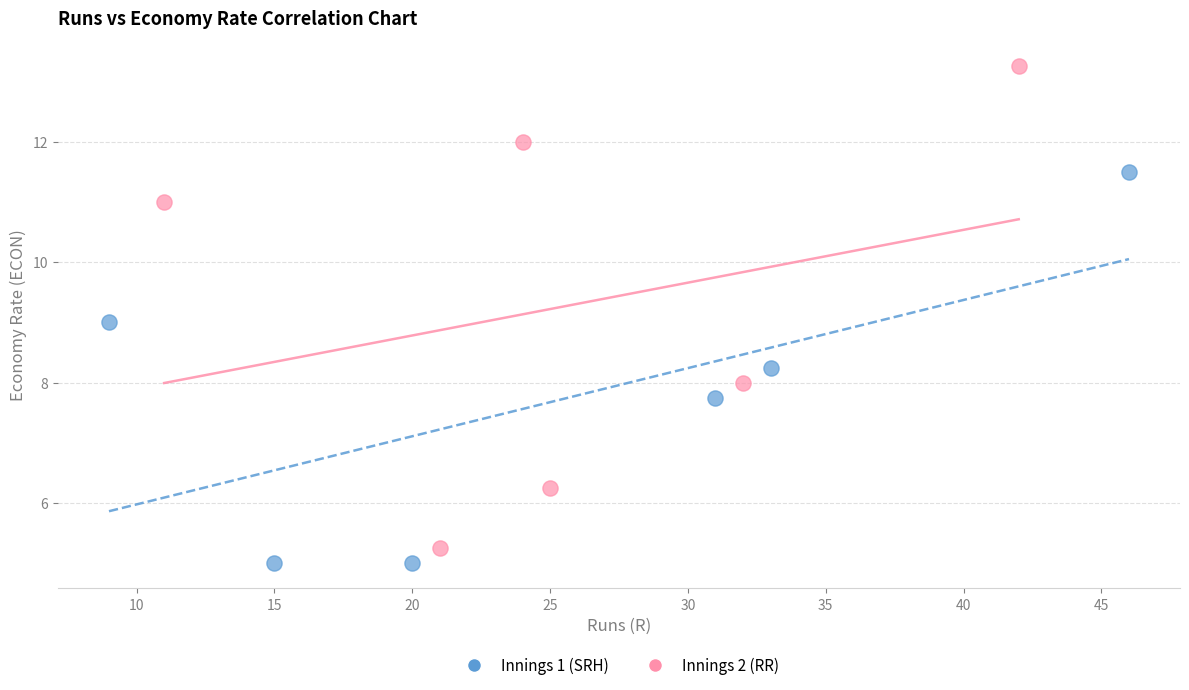

Which series reaches the maximum Y coordinate?

Innings 2 (RR)